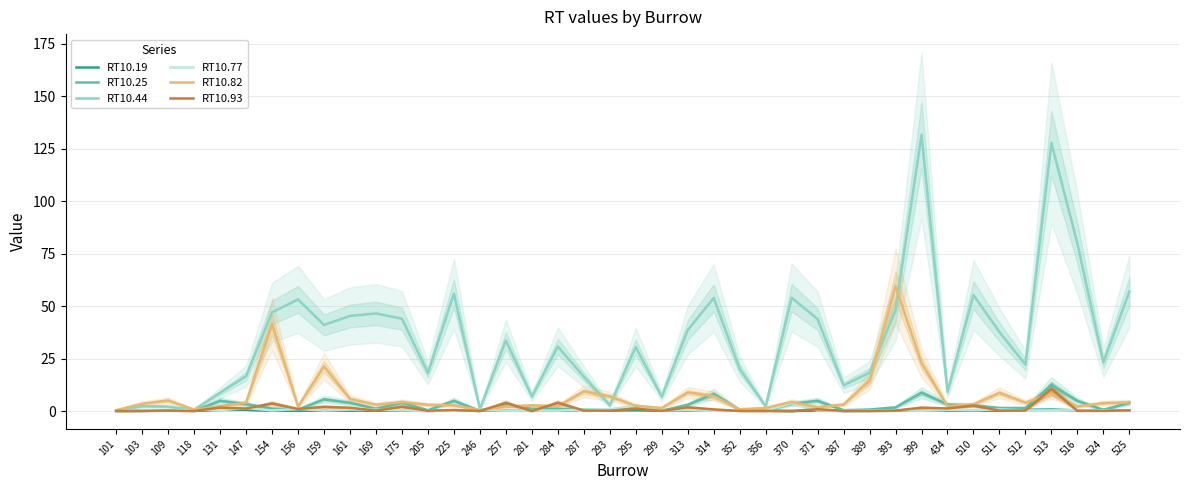

True or false: RT10.19 and RT10.93 cross at least once.

True